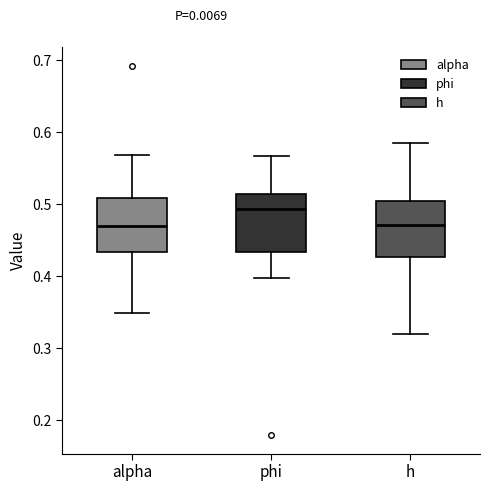

Reading left to right, transcribe this box plot: for each box, give where its median line is, the range the box spans, and where its two whiskers end, as read against the y-axis. The values are not printed on the chart, so give them approximately, as read against the axis.

alpha: median 0.47, box 0.43 to 0.51, whiskers 0.35 to 0.57
phi: median 0.49, box 0.43 to 0.51, whiskers 0.40 to 0.57
h: median 0.47, box 0.43 to 0.50, whiskers 0.32 to 0.58